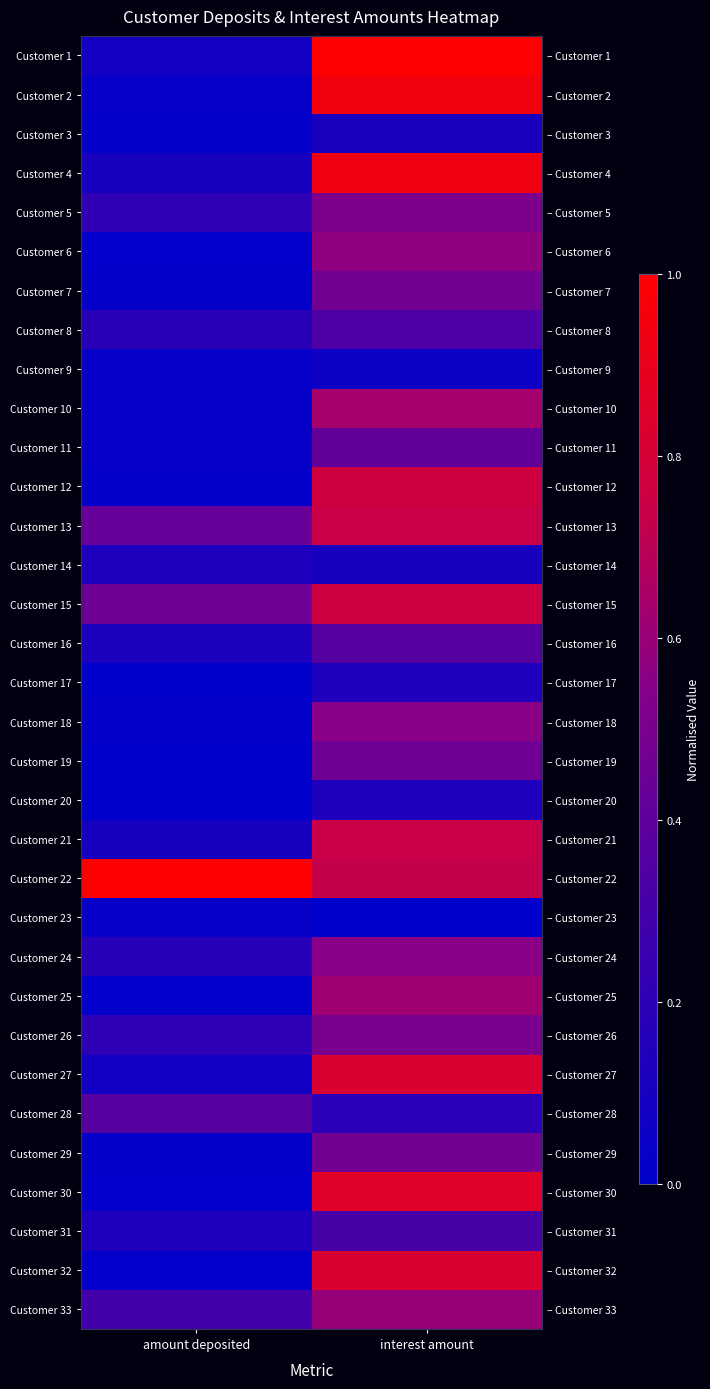

At how many categories does at least one series exceed 0?

2